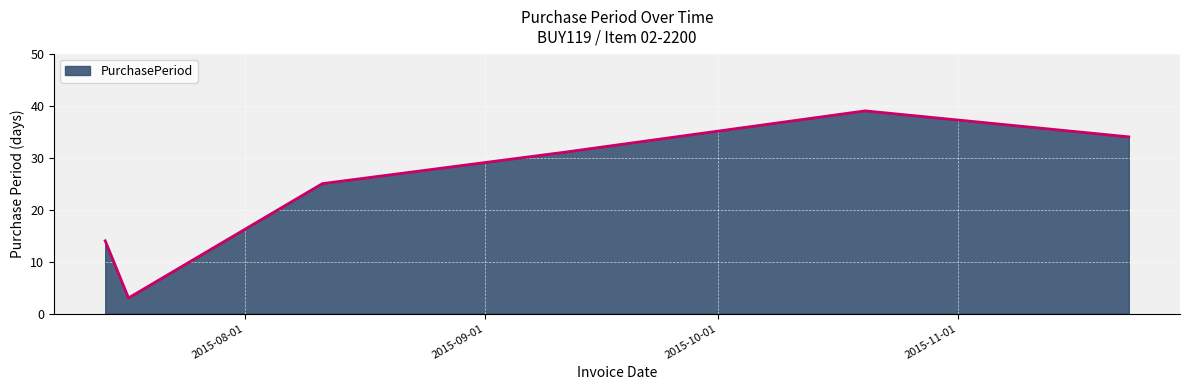

What is the minimum value shown in the chart?

3